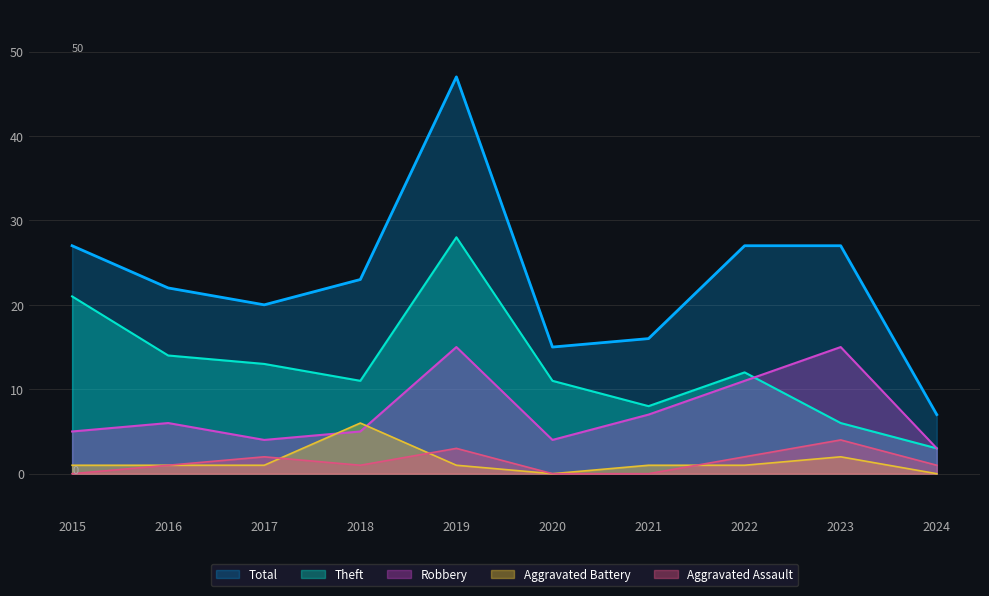

How many interior local peaks does the Total series have?

1